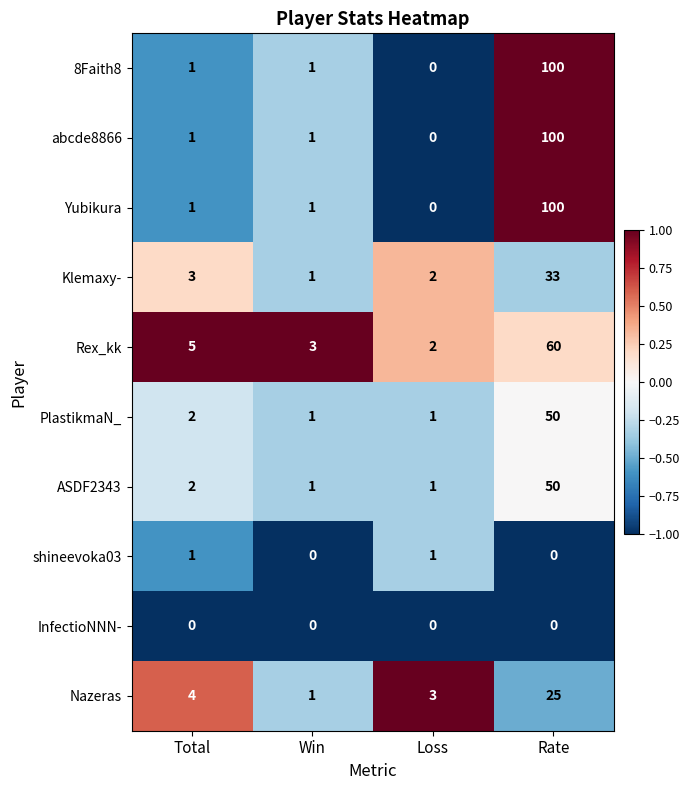

How many distinct data groups are displayed?

10